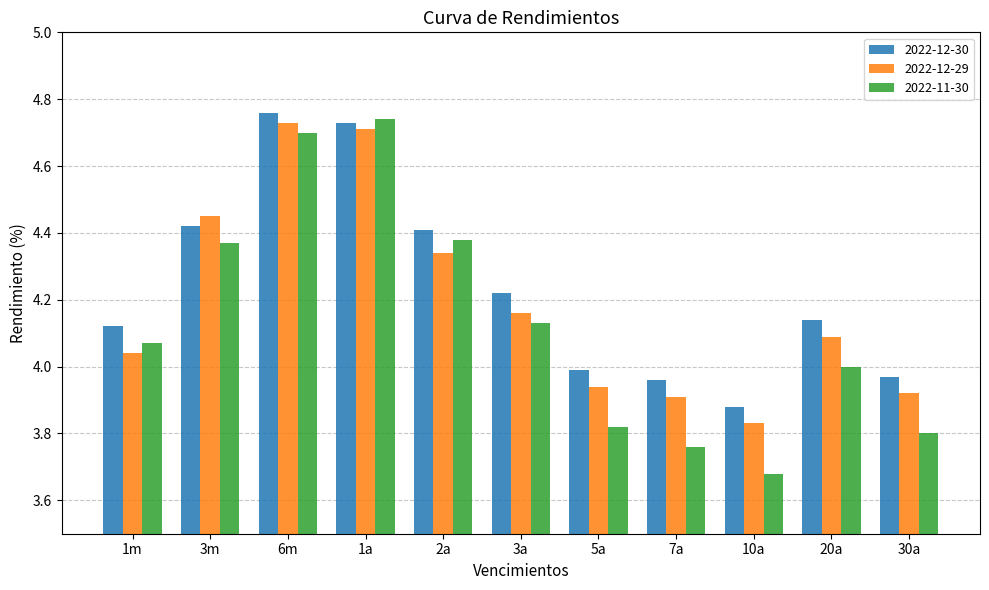

What is the sum of all 2022-12-30 values?

46.6